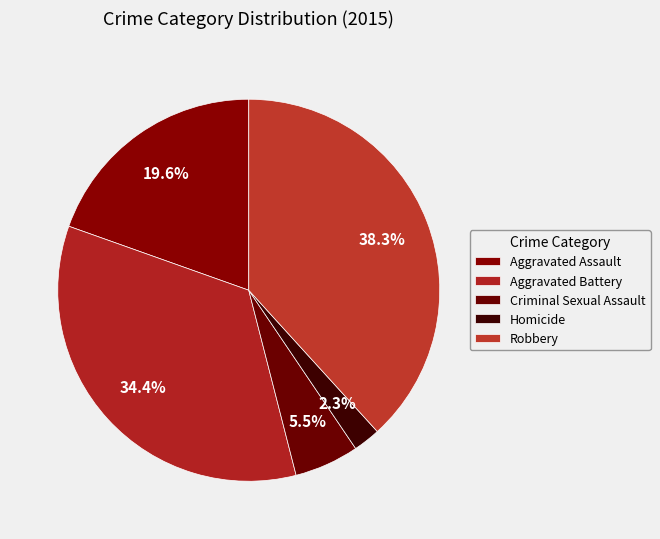

Is there a majority slice in this chart?

No